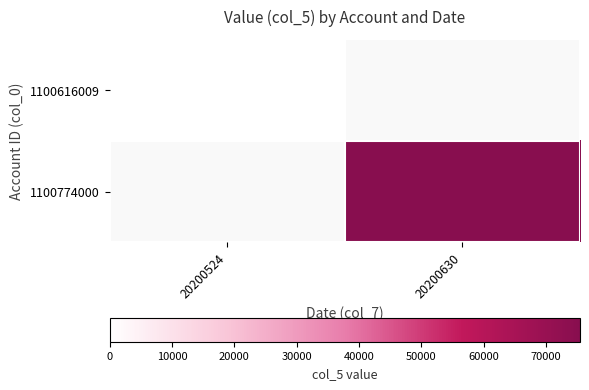

At how many categories does at least one series exceed 22815?

1